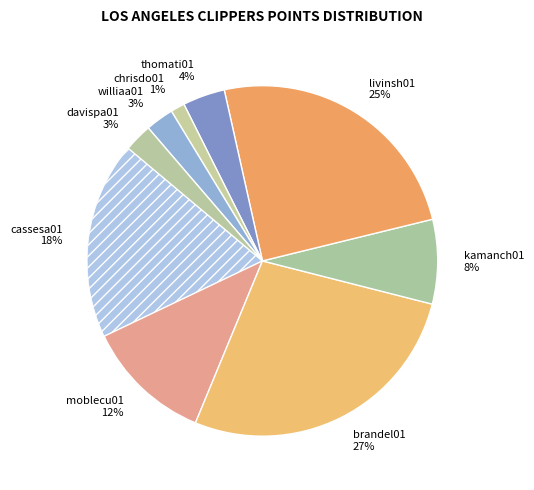

Count the number of slices in the pie.

9